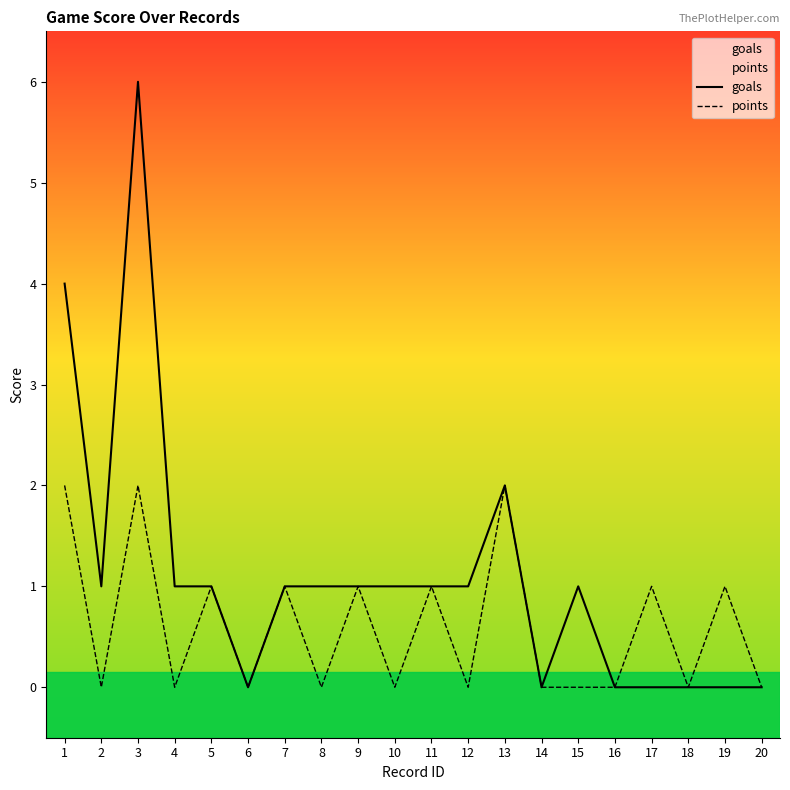

Between 5 and 6, which series saw the biggest shift?

goals